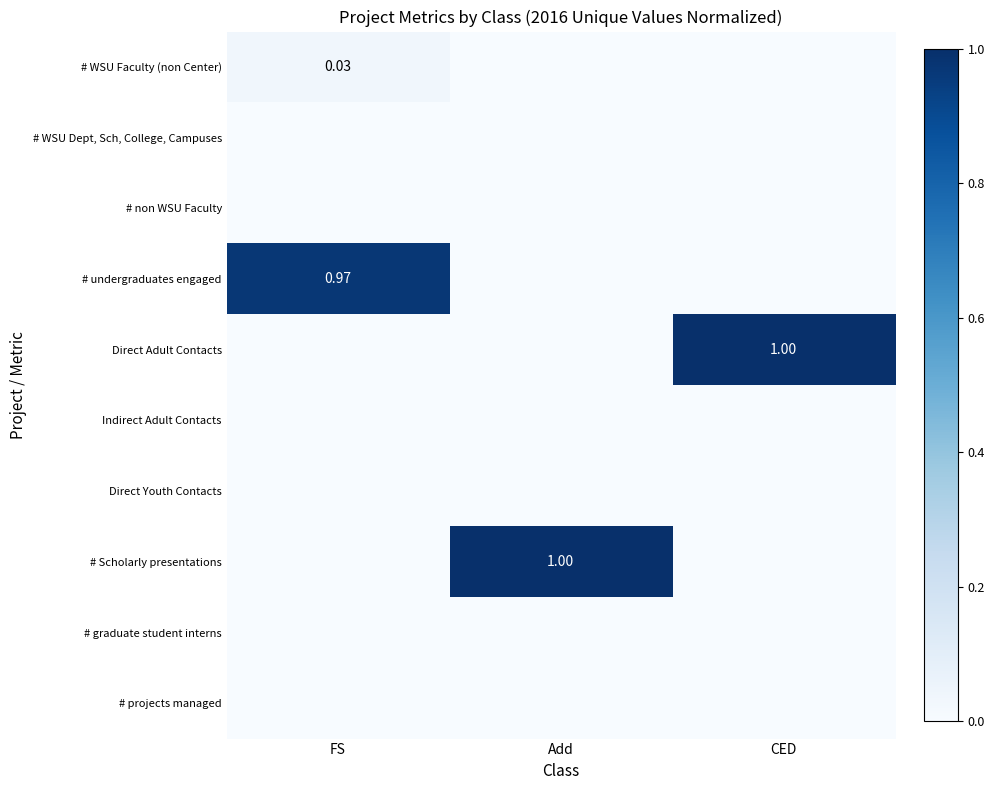

Which series has the largest total across all categories?

Direct Adult Contacts